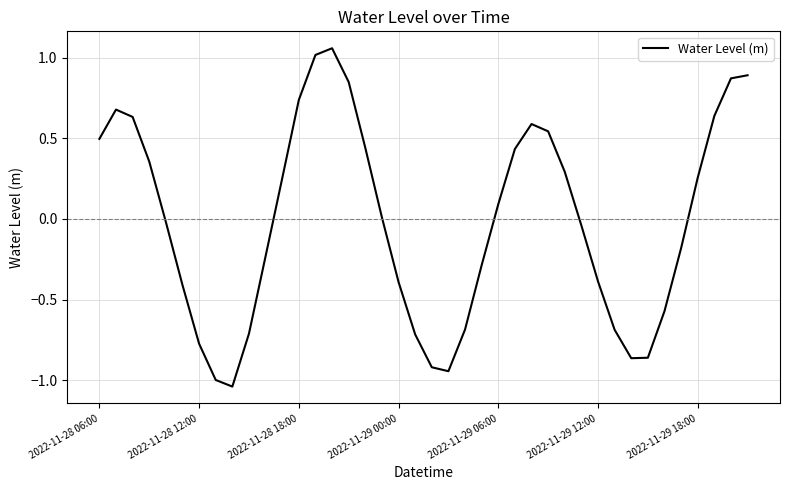

What is the difference between the maximum and minimum values?

2.1